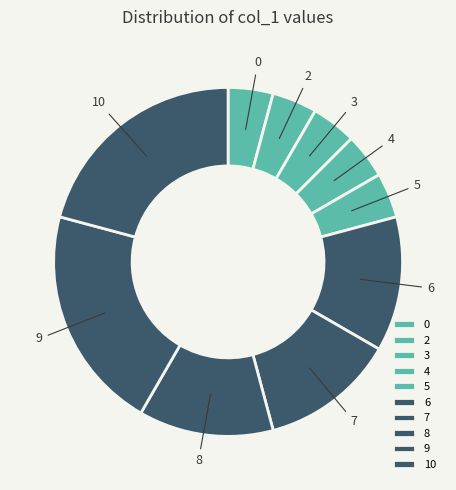

Combined, do 4 and 8 account for over 50%?

No